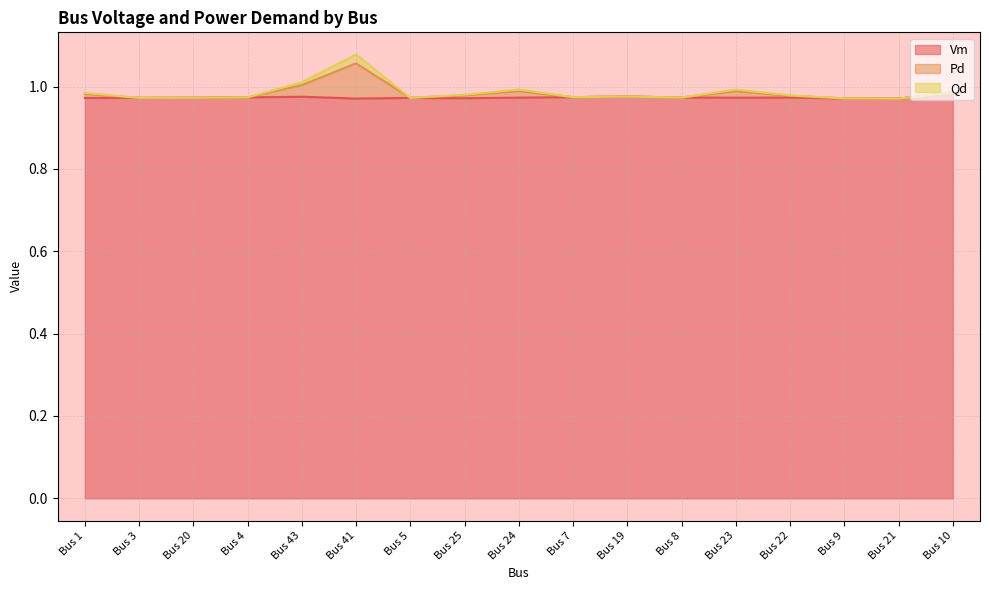

Reading left to right, transcribe all the data shown in this chart.

Vm: Bus 1=1.0	Bus 3=1.0	Bus 20=1.0	Bus 4=1.0	Bus 43=1.0	Bus 41=1.0	Bus 5=1.0	Bus 25=1.0	Bus 24=1.0	Bus 7=1.0	Bus 19=1.0	Bus 8=1.0	Bus 23=1.0	Bus 22=1.0	Bus 9=1.0	Bus 21=1.0	Bus 10=1.0
Pd: Bus 1=1.0	Bus 3=1.0	Bus 20=1.0	Bus 4=1.0	Bus 43=1.0	Bus 41=1.1	Bus 5=1.0	Bus 25=1.0	Bus 24=1.0	Bus 7=1.0	Bus 19=1.0	Bus 8=1.0	Bus 23=1.0	Bus 22=1.0	Bus 9=1.0	Bus 21=1.0	Bus 10=1.0
Qd: Bus 1=1.0	Bus 3=1.0	Bus 20=1.0	Bus 4=1.0	Bus 43=1.0	Bus 41=1.1	Bus 5=1.0	Bus 25=1.0	Bus 24=1.0	Bus 7=1.0	Bus 19=1.0	Bus 8=1.0	Bus 23=1.0	Bus 22=1.0	Bus 9=1.0	Bus 21=1.0	Bus 10=1.0